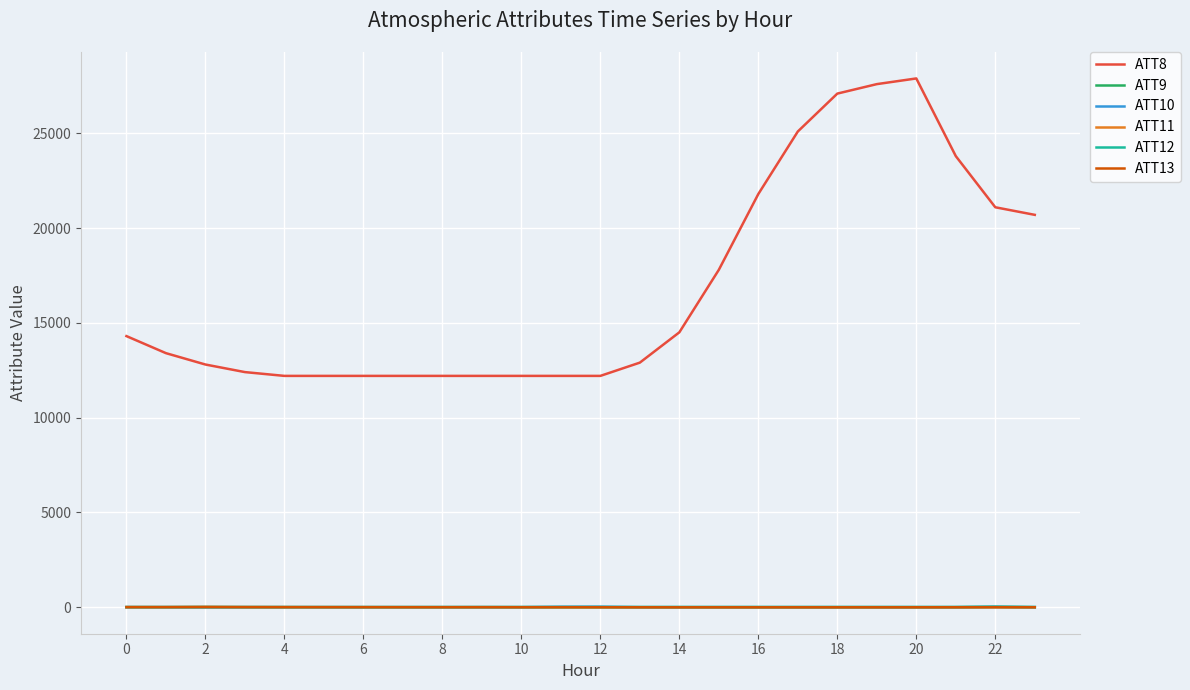

True or false: ATT8 and ATT10 intersect in this chart.

False